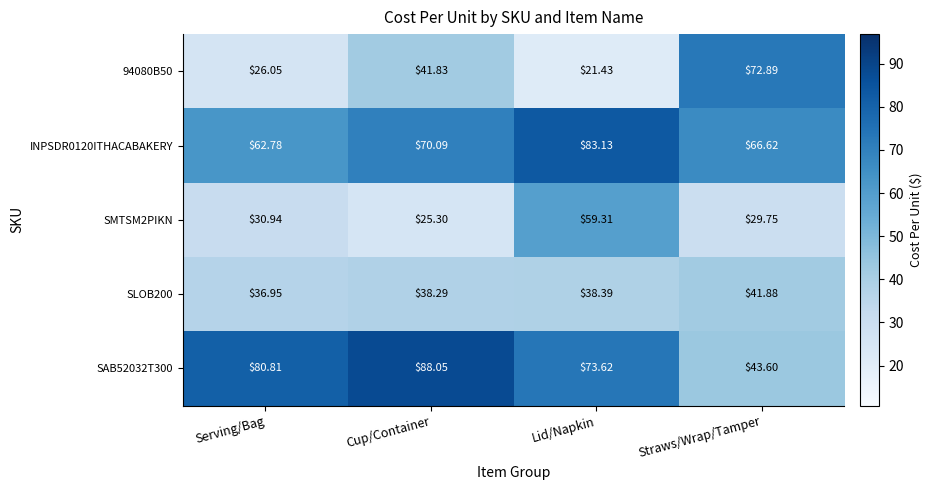

Count the number of data series in this chart.

5